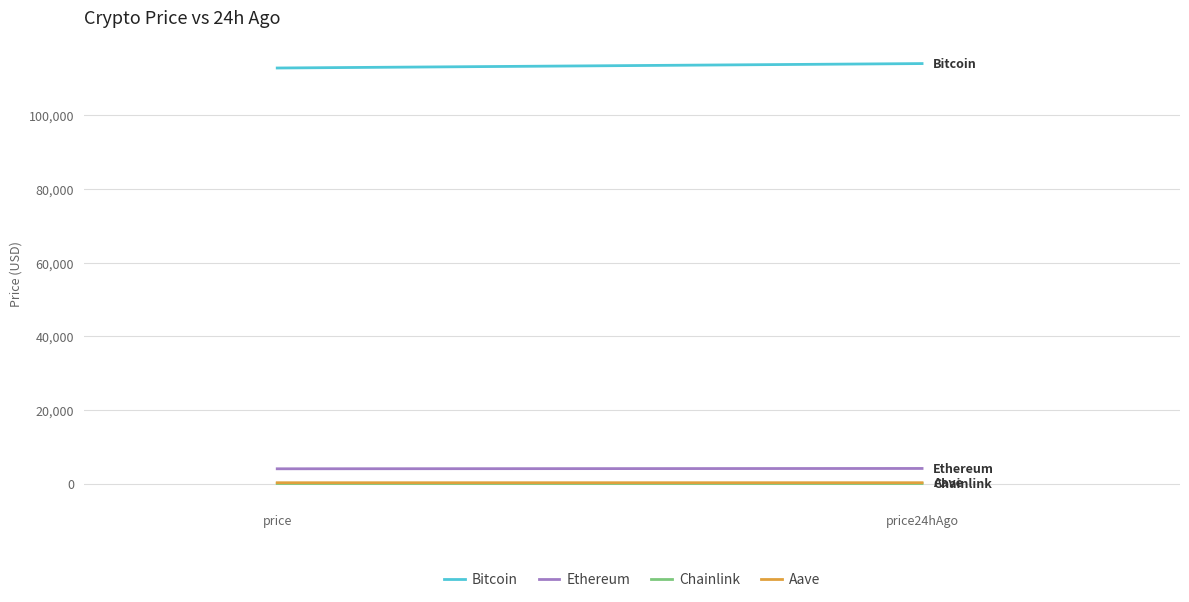

Which series changed the most between price and price24hAgo?

Bitcoin